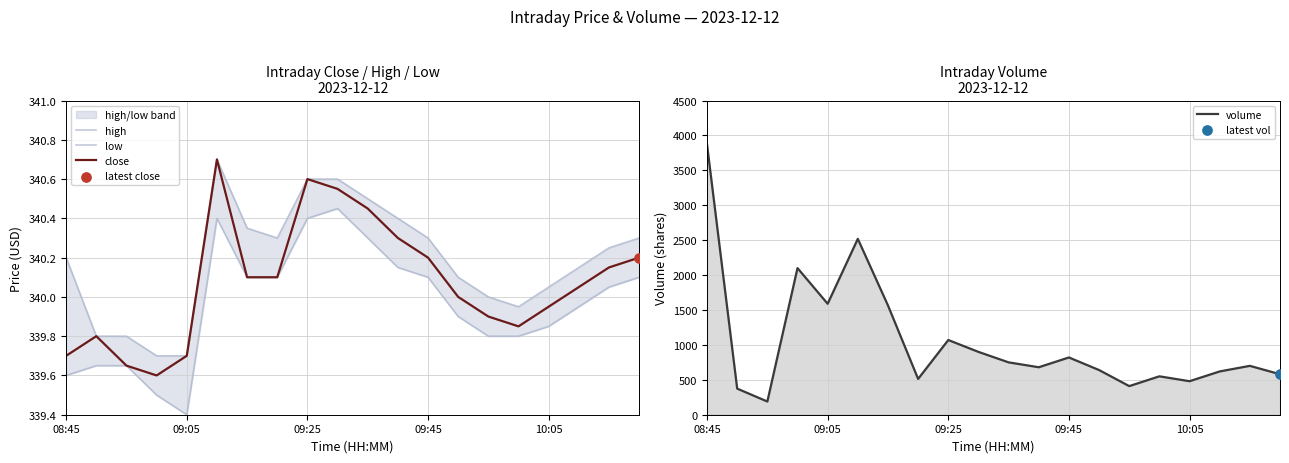

Which series reaches the maximum Y coordinate?

volume